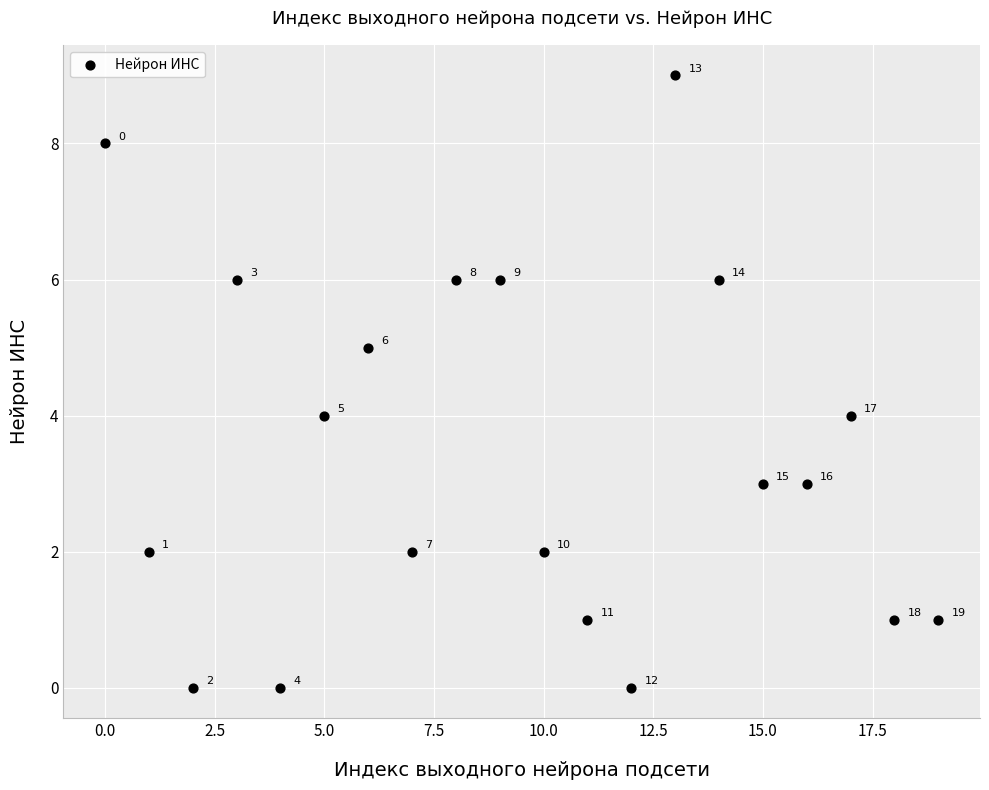

What Y value in the scatter plot is closest to 4?

4